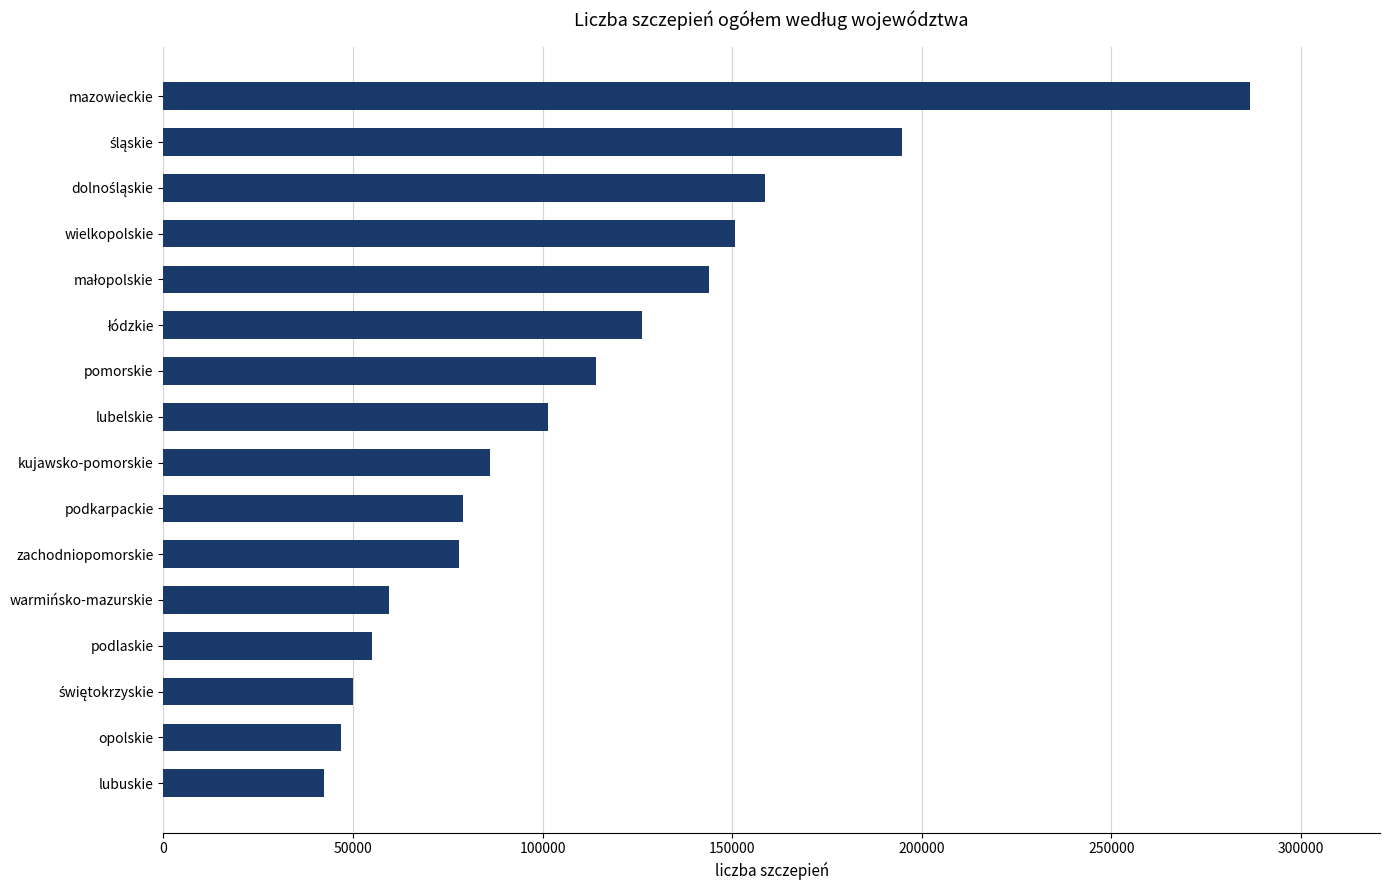

The chart shows a value of 264172 at wielkopolskie. True or false?

False